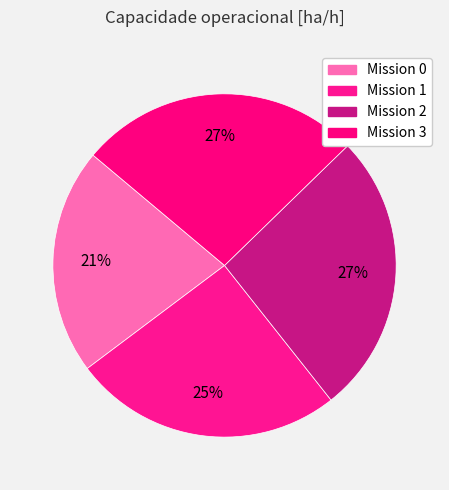

Does any single category account for the majority?

No